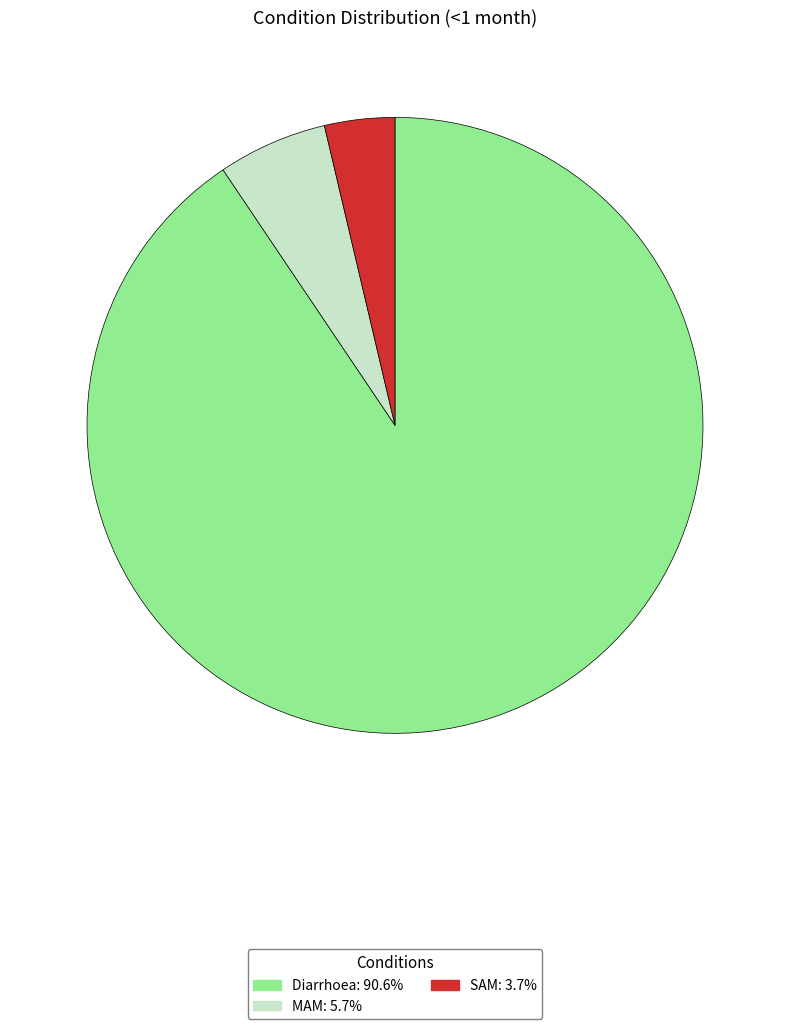

What is the smallest slice in the pie chart?

SAM